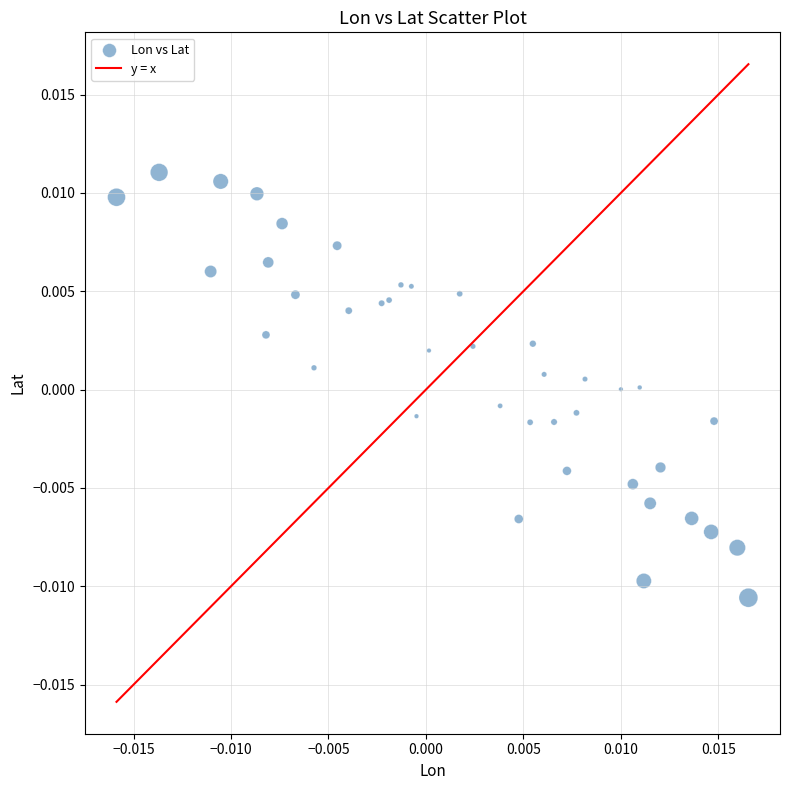

How many points are shown in the scatter plot?

40